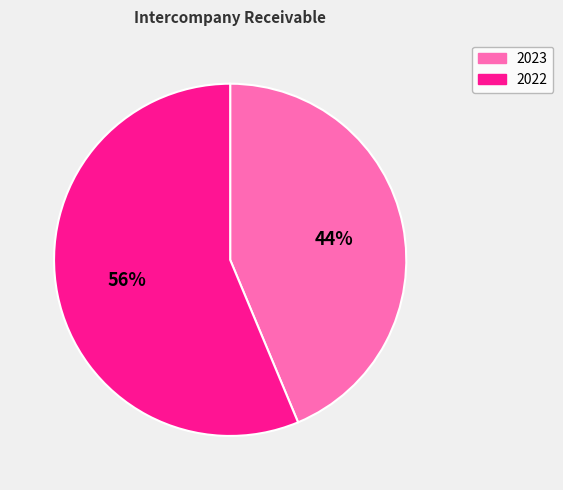

To the nearest percent, what percentage of the pie is 2023?

44%